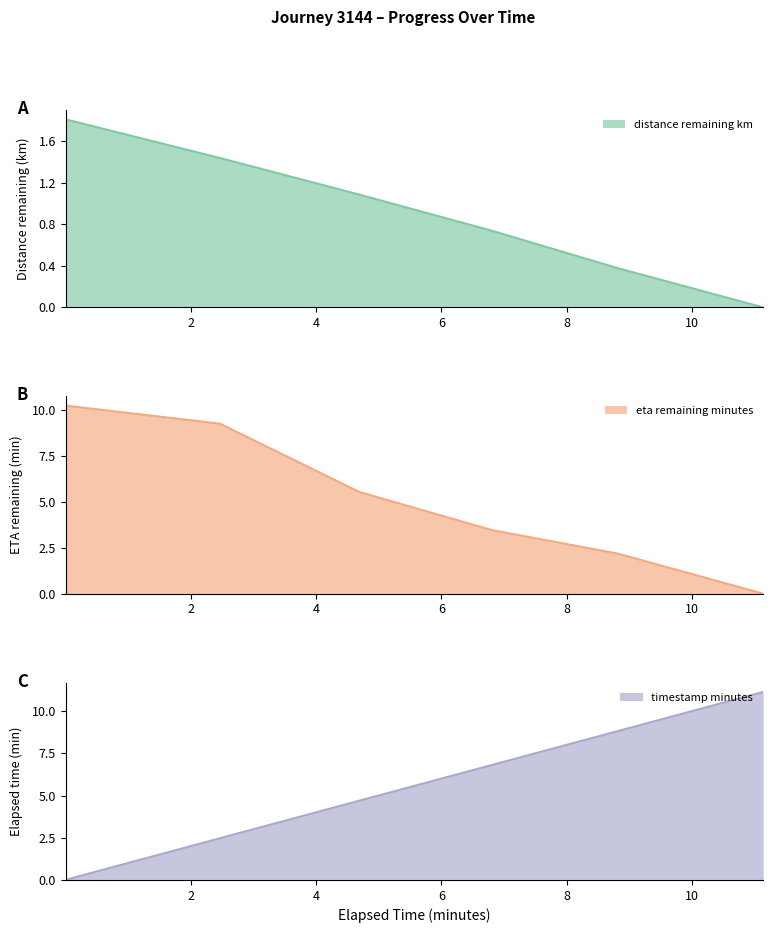

Between 10 and 2, which is larger?

2